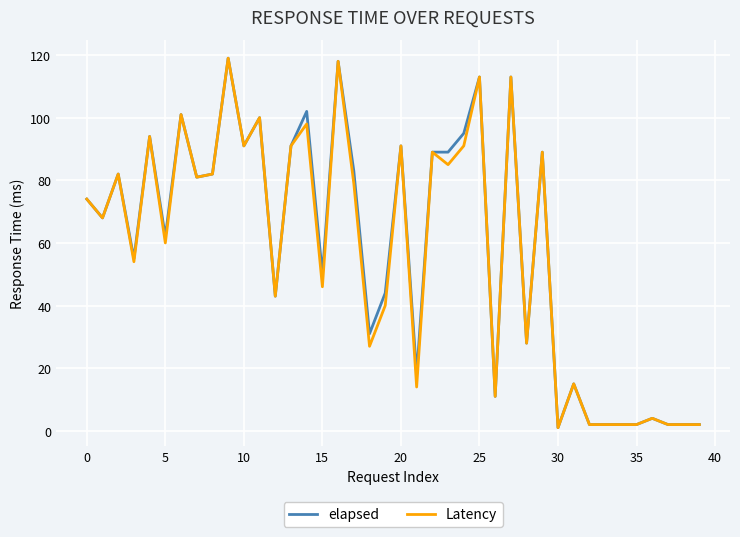

Does the chart display data point markers on the line(s)?

No